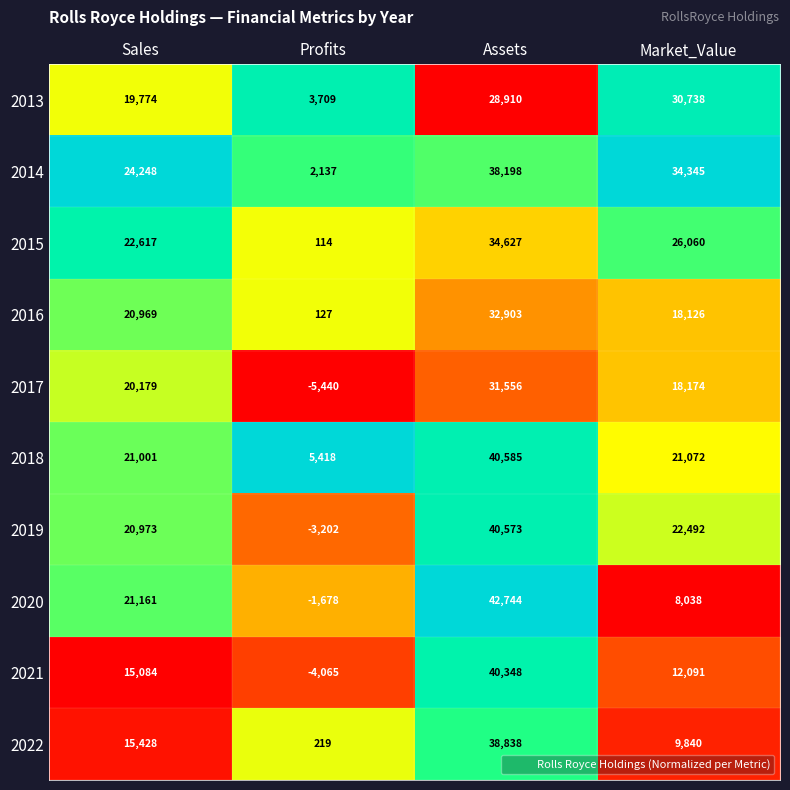

Which series has the widest spread of values?

2020